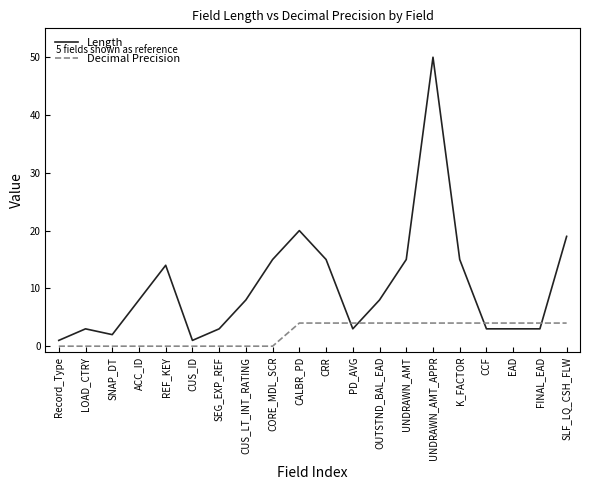

What is the approximate value of Length at PD_AVG?

3